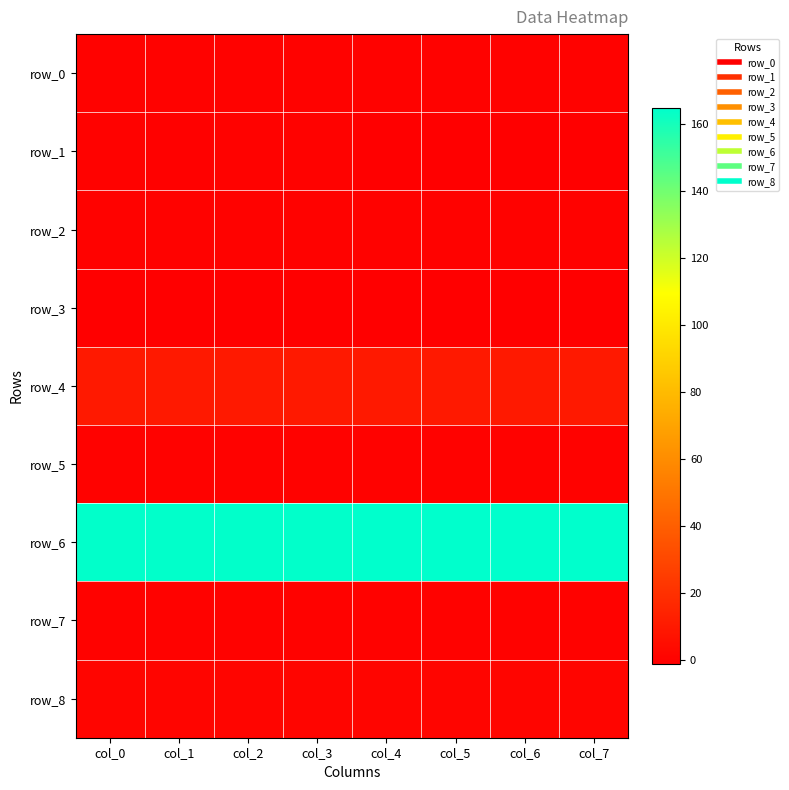

What is the sum of all row_7 values?

1.1